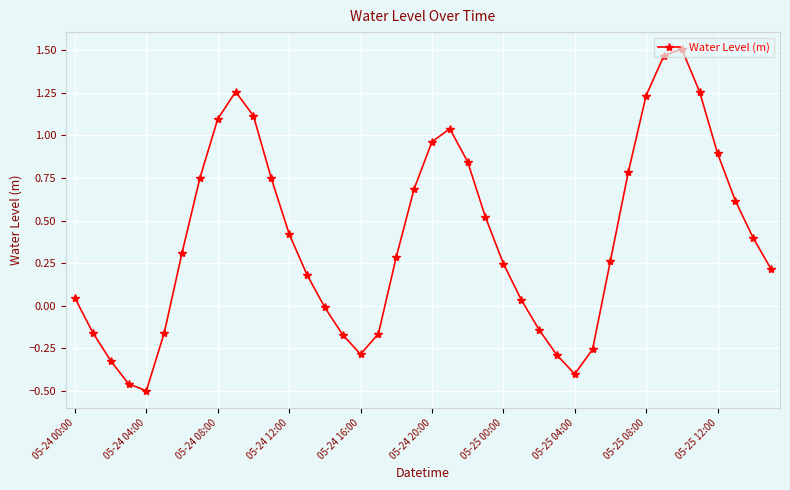

What is the difference between the maximum and second lowest values?

2.0